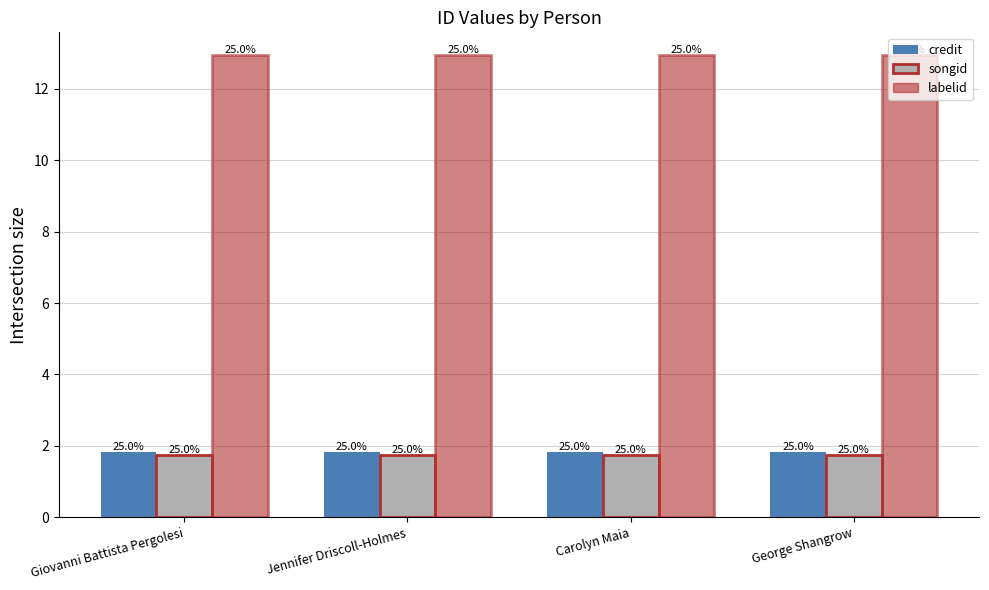

What are all the series names shown in the legend?

credit, songid, labelid